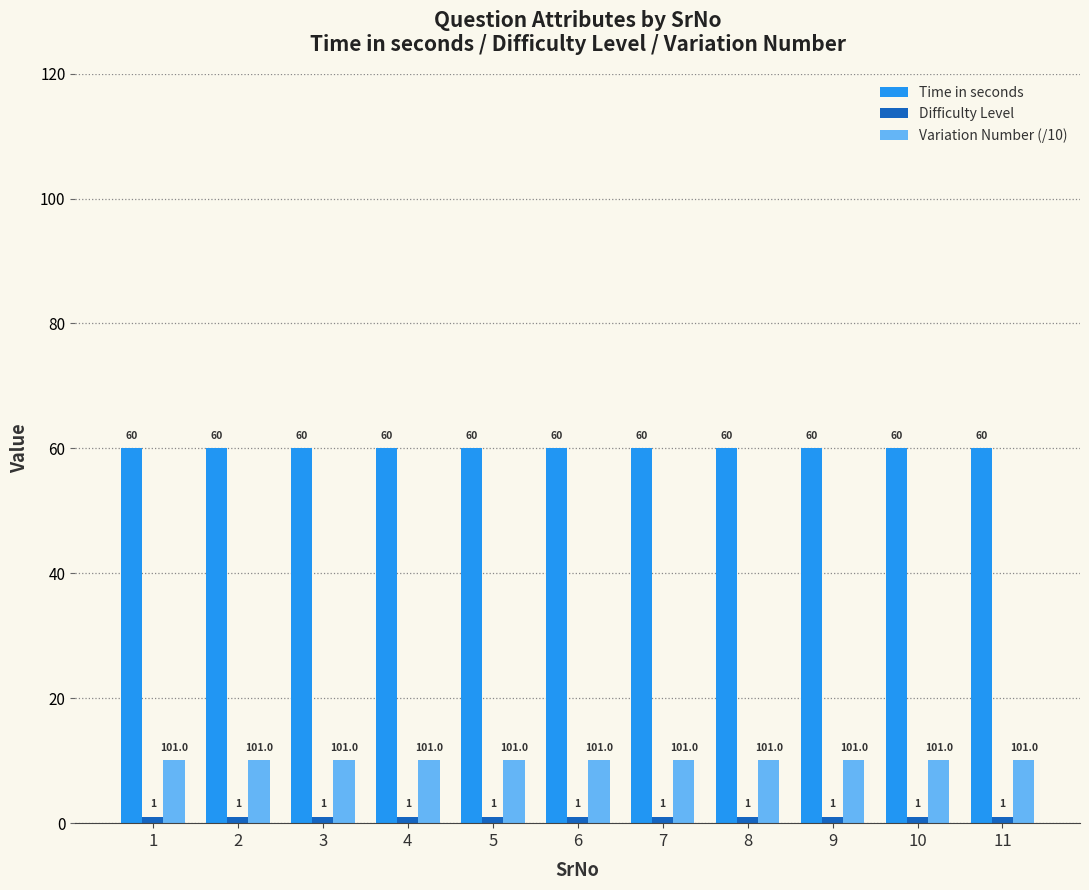

What is the smallest value displayed?

1.0